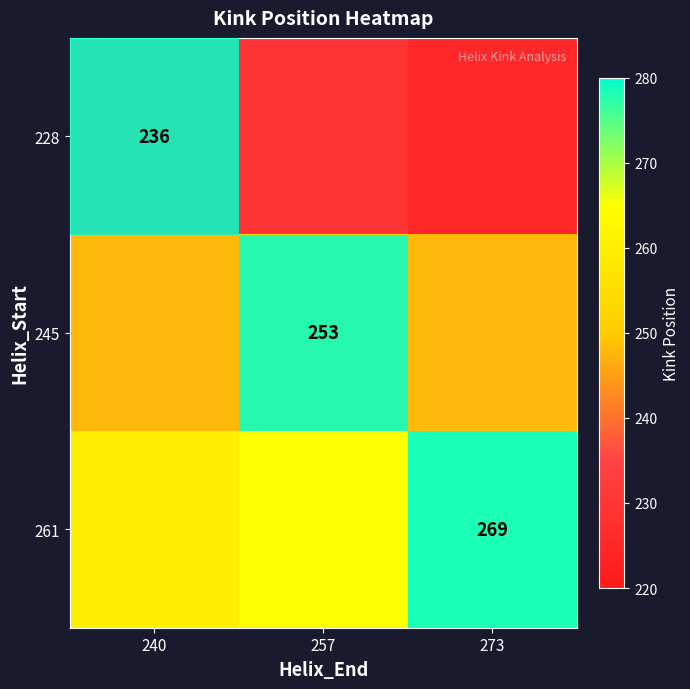

The value of 228 at 240 is 236. True or false?

True